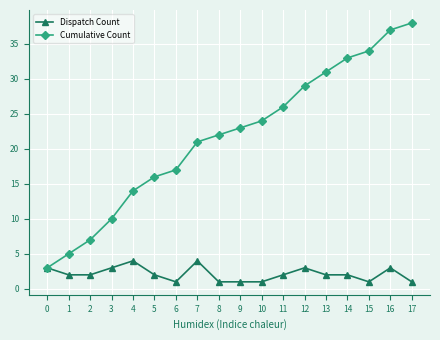

Rank the series by their average value, from lowest to highest.

Dispatch Count, Cumulative Count